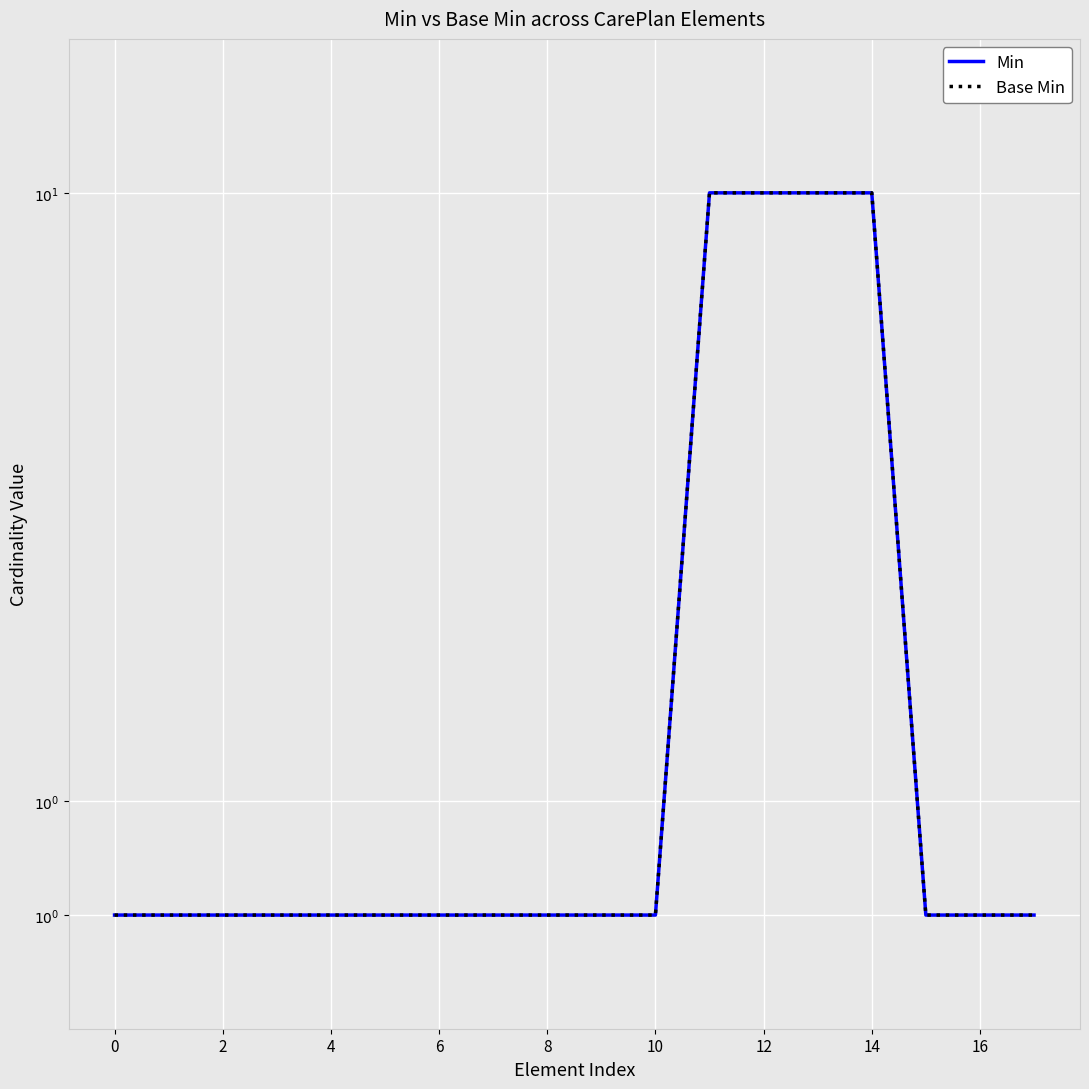

Between 14 and 14, which series saw the biggest shift?

Min